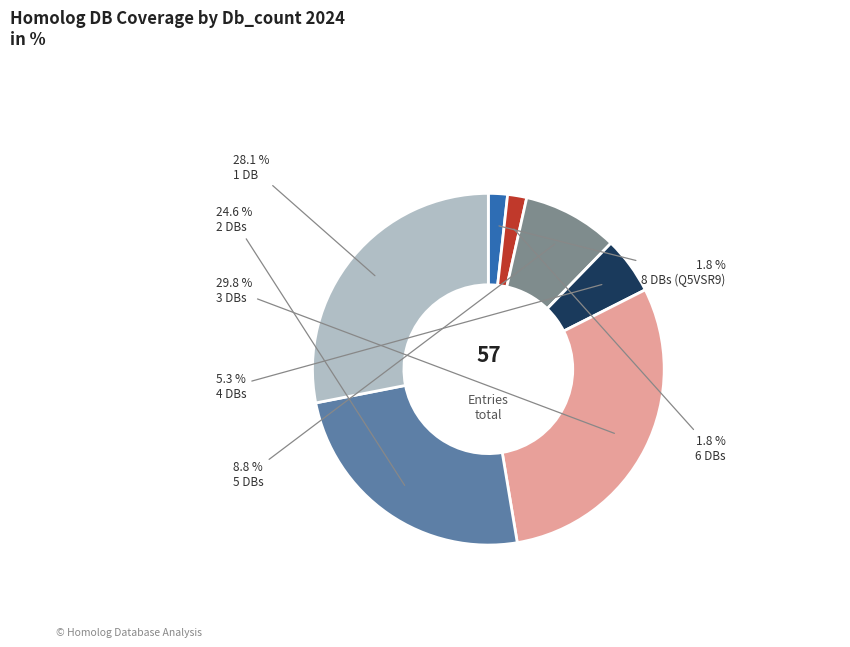

Is there a majority slice in this chart?

No